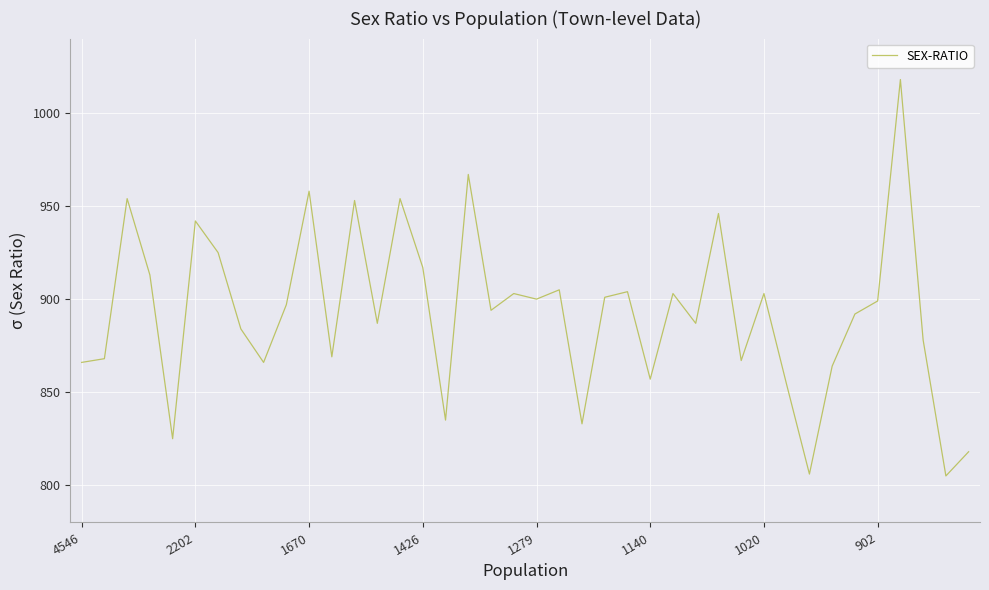

What is the maximum value shown in the chart?

1018